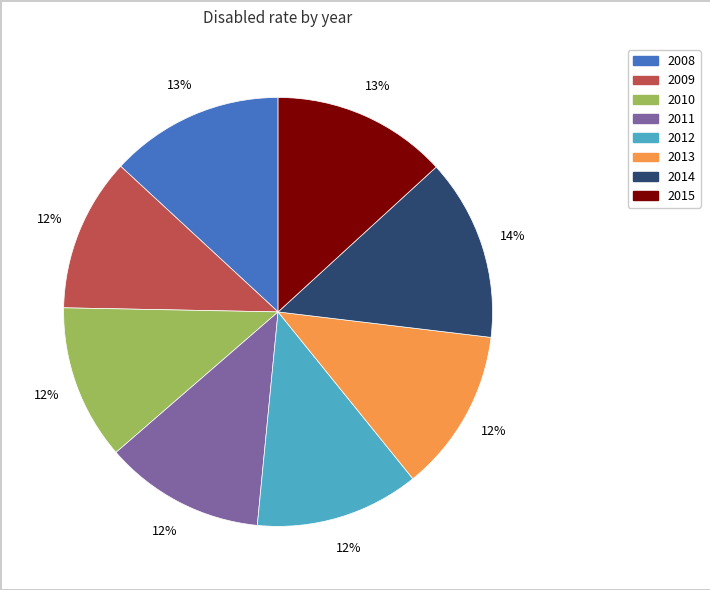

What is the ratio of the value at 2008 to the value at 2011?

1.1